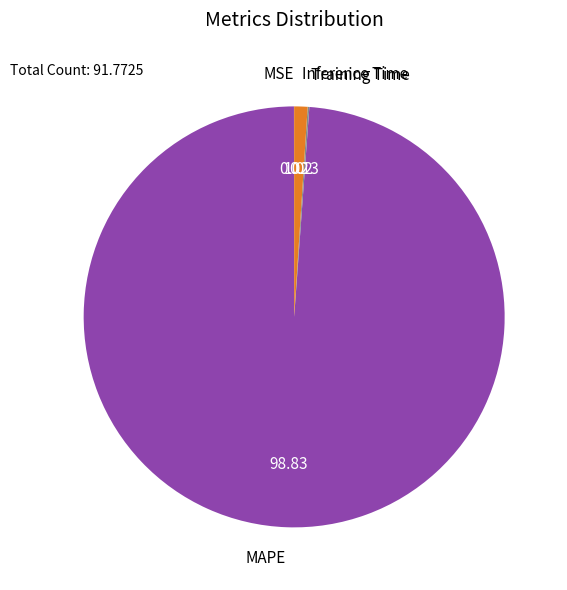

Is there any slice that represents more than half of the pie?

Yes